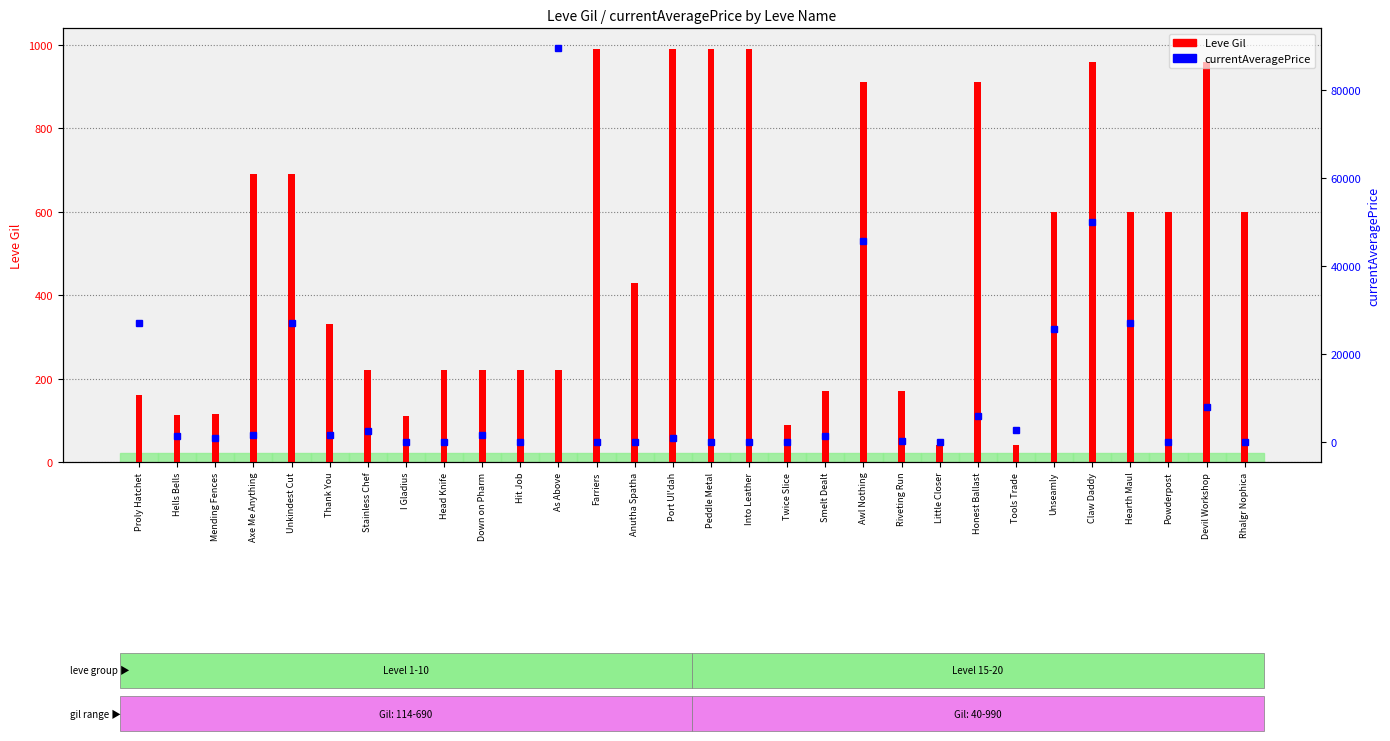

Reading left to right, extract all data points from this chart.

Leve Gil: Proly Hatchet=160	Hells Bells=114	Mending Fences=115	Axe Me Anything=690	Unkindest Cut=690	Thank You=330	Stainless Chef=220	I Gladius=110	Head Knife=220	Down on Pharm=220	Hit Job=220	As Above=220	Farriers=990	Anutha Spatha=430	Port Ul'dah=990	Peddle Metal=990	Into Leather=990	Twice Slice=90	Smelt Dealt=170	Awl Nothing=910	Riveting Run=170	Little Closer=40	Honest Ballast=910	Tools Trade=40	Unseamly=600	Claw Daddy=960	Hearth Maul=600	Powderpost=600	Devil Workshop=960	Rhalgr Nophica=600
currentAveragePrice: Proly Hatchet=27128	Hells Bells=1563	Mending Fences=997	Axe Me Anything=1750	Unkindest Cut=27119	Thank You=1602	Stainless Chef=2507	I Gladius=0	Head Knife=0	Down on Pharm=1739	Hit Job=174	As Above=89443	Farriers=0	Anutha Spatha=0	Port Ul'dah=1000	Peddle Metal=0	Into Leather=0	Twice Slice=0	Smelt Dealt=1517	Awl Nothing=45744	Riveting Run=410	Little Closer=0	Honest Ballast=5990	Tools Trade=2850	Unseamly=25750	Claw Daddy=50000	Hearth Maul=27169	Powderpost=0	Devil Workshop=8010	Rhalgr Nophica=0